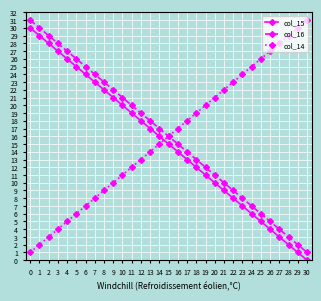

How many lines are shown in the chart?

3